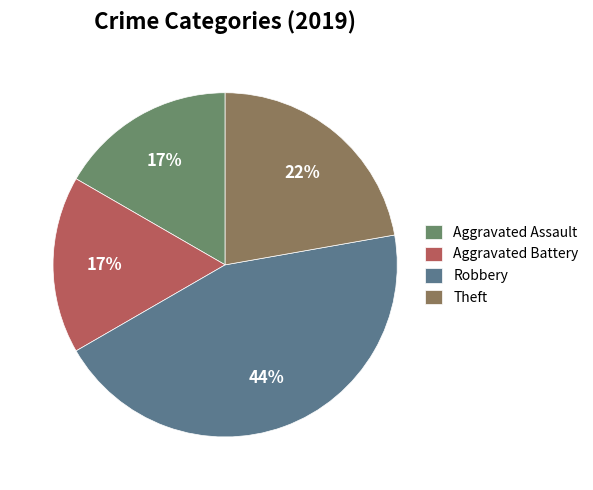

How many slices are in this pie chart?

4